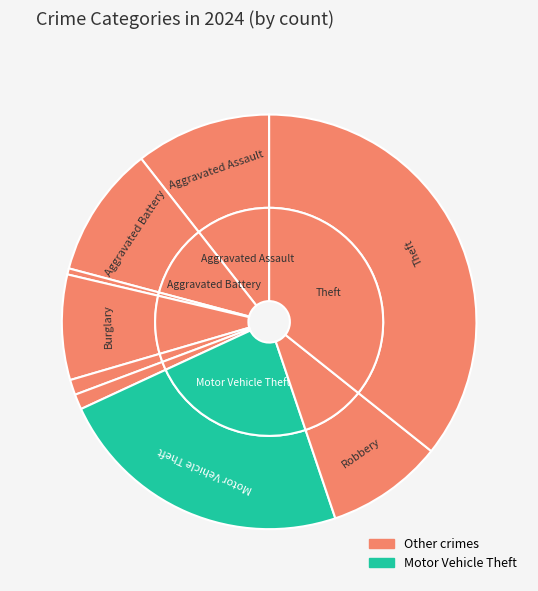

To the nearest percent, what percentage of the pie is Theft?

36%